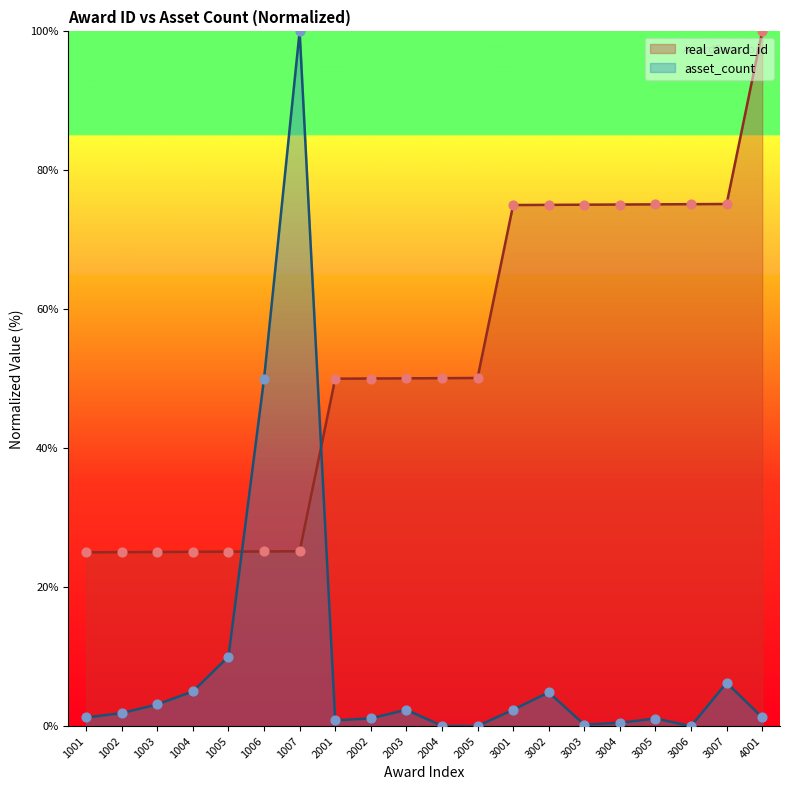

What are all the series names shown in the legend?

real_award_id, asset_count